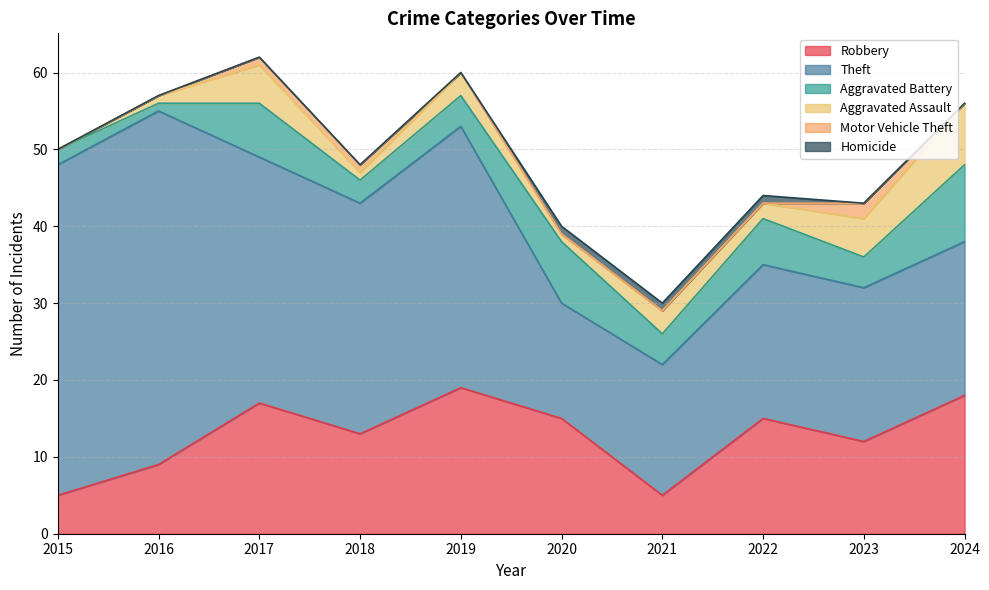

What is the total value across all series at 2019?

60